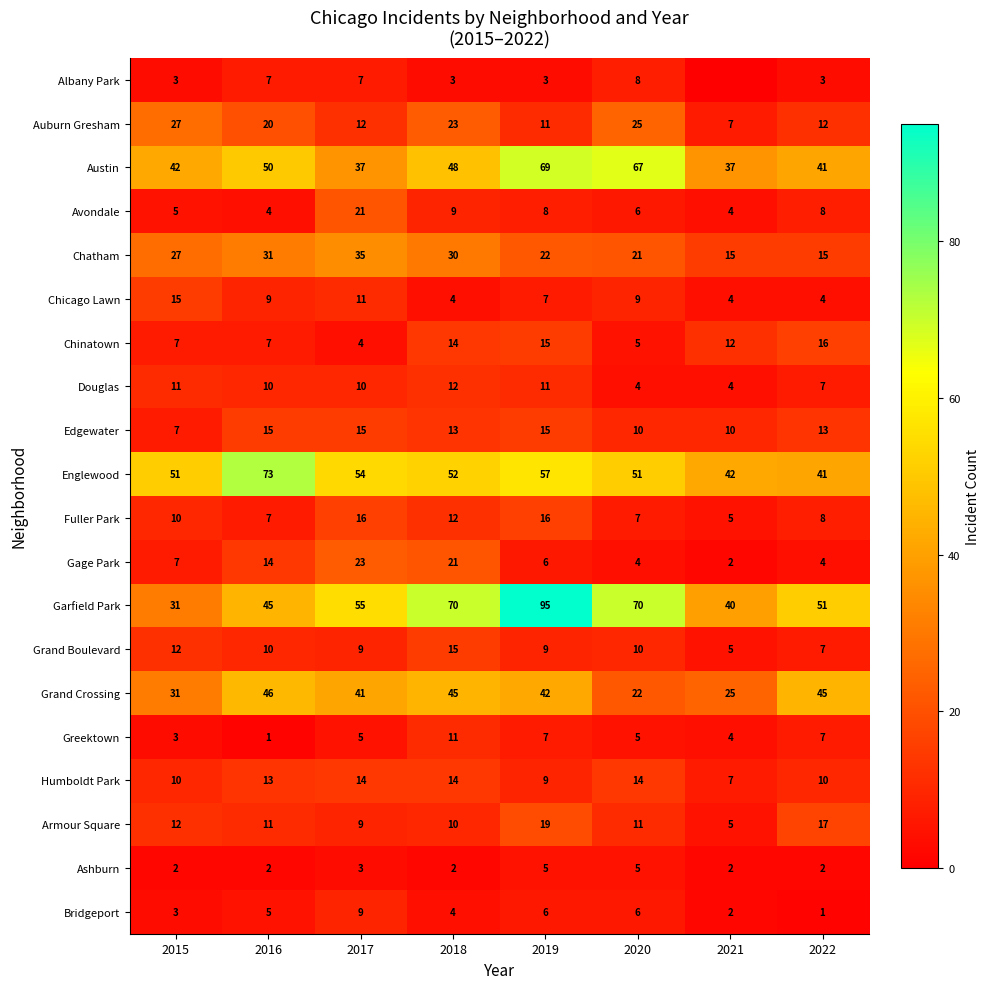

What is the total value across all series at 2020?

360